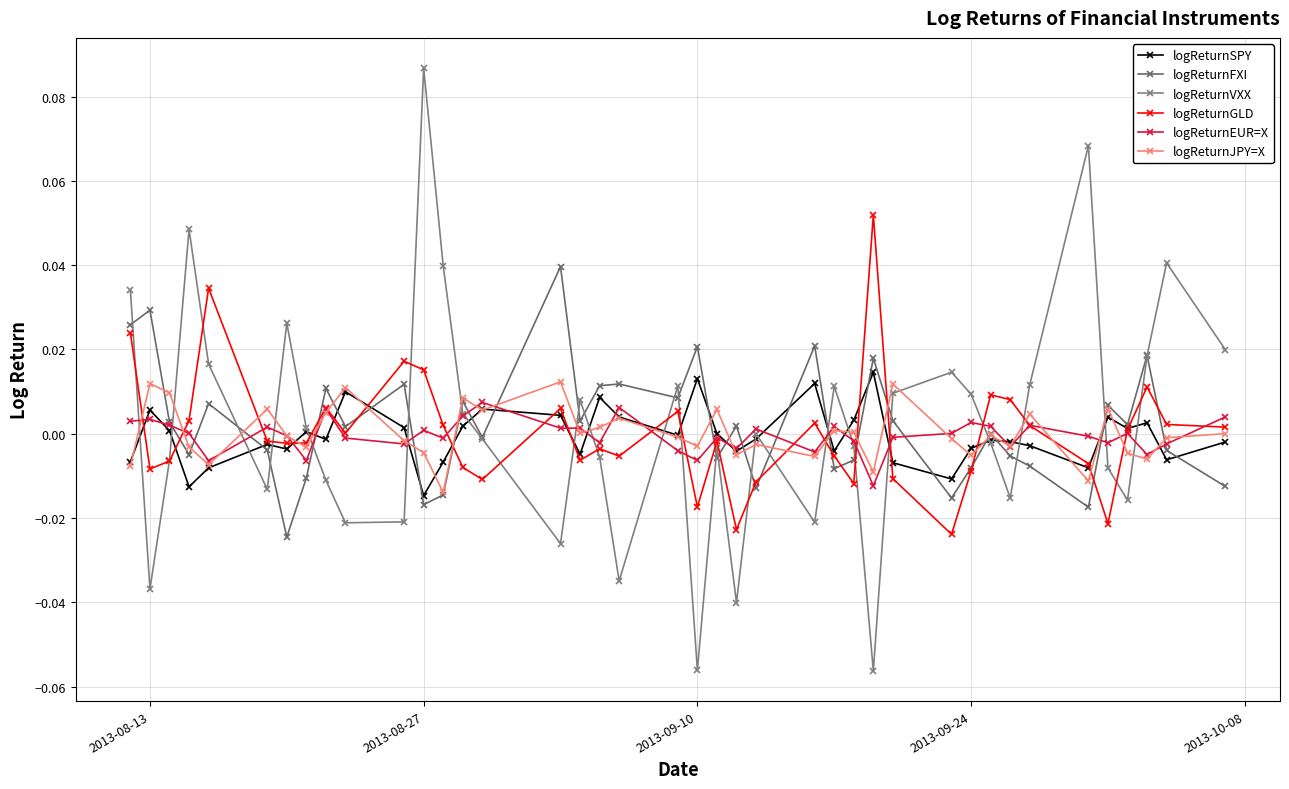

How many distinct data groups are displayed?

6